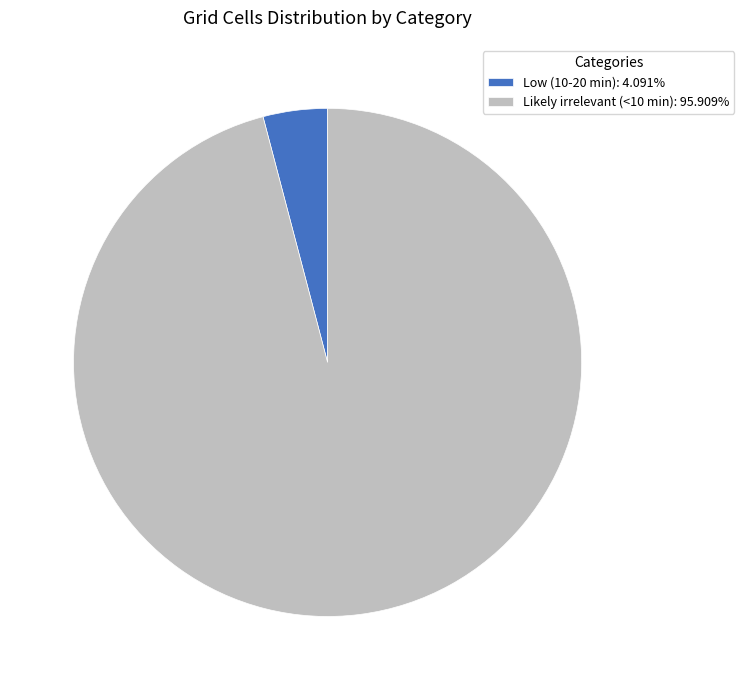

Rank the categories by value from highest to lowest.

Likely irrelevant (<10 min), Low (10-20 min)